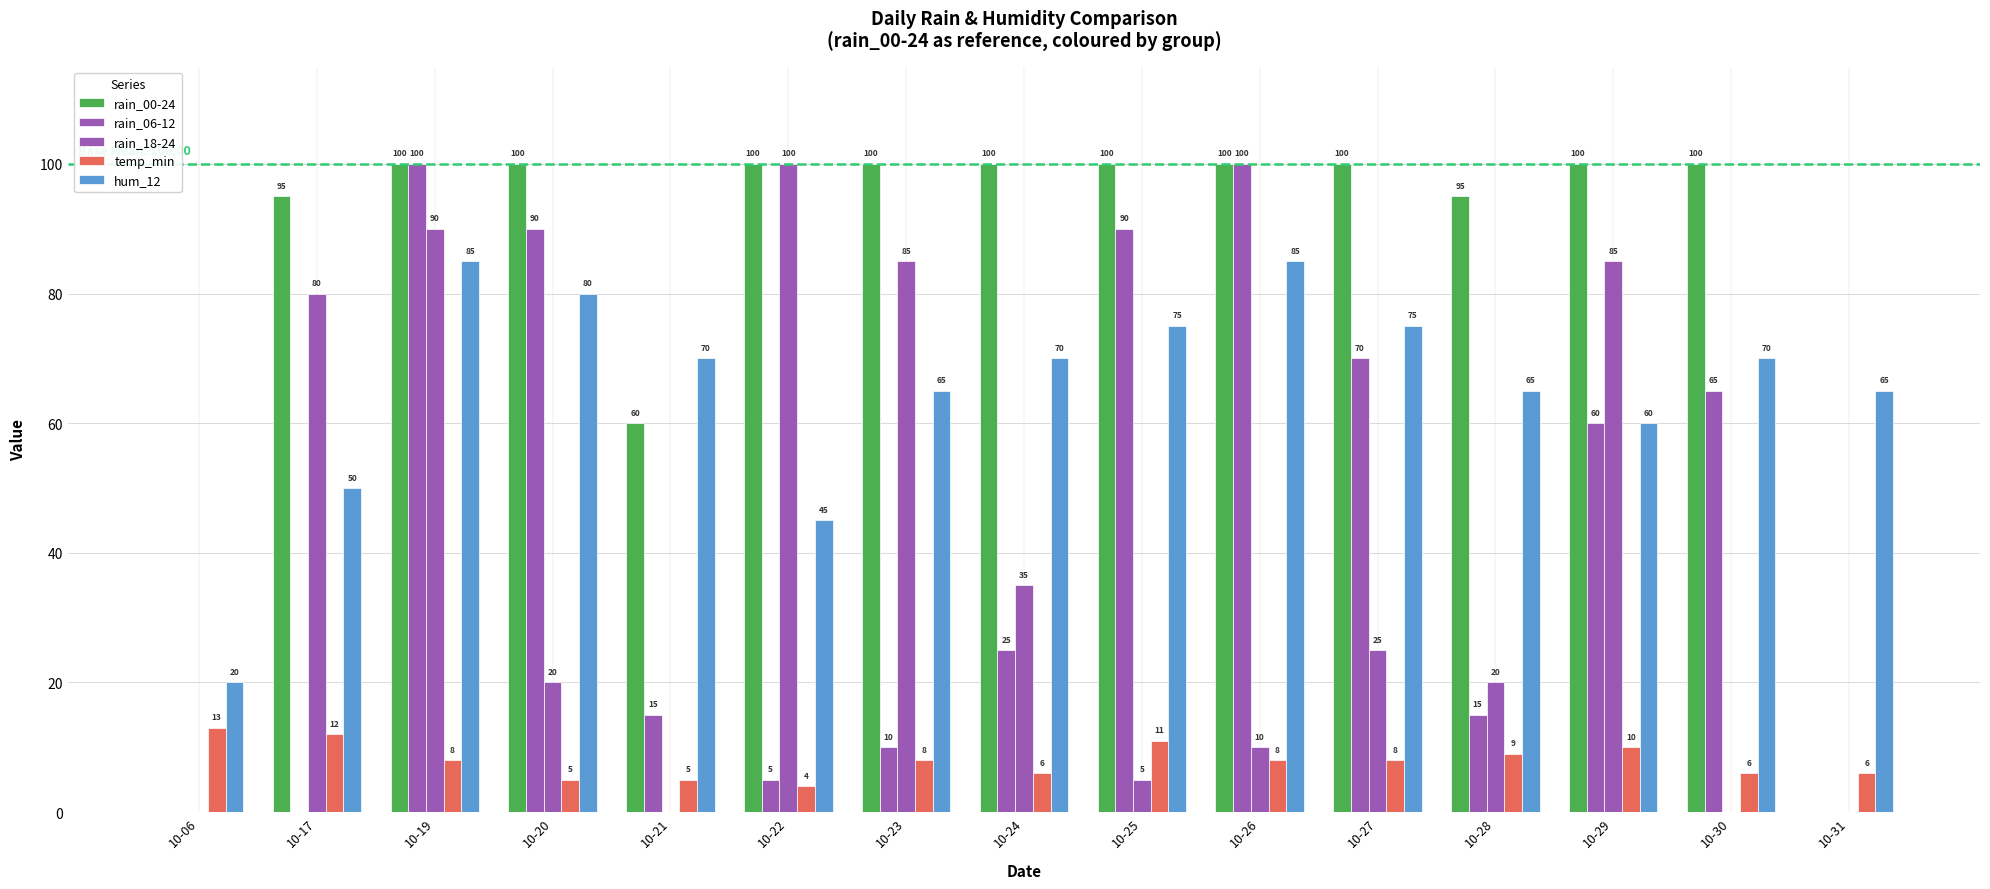

At how many categories does at least one series exceed 76?

12